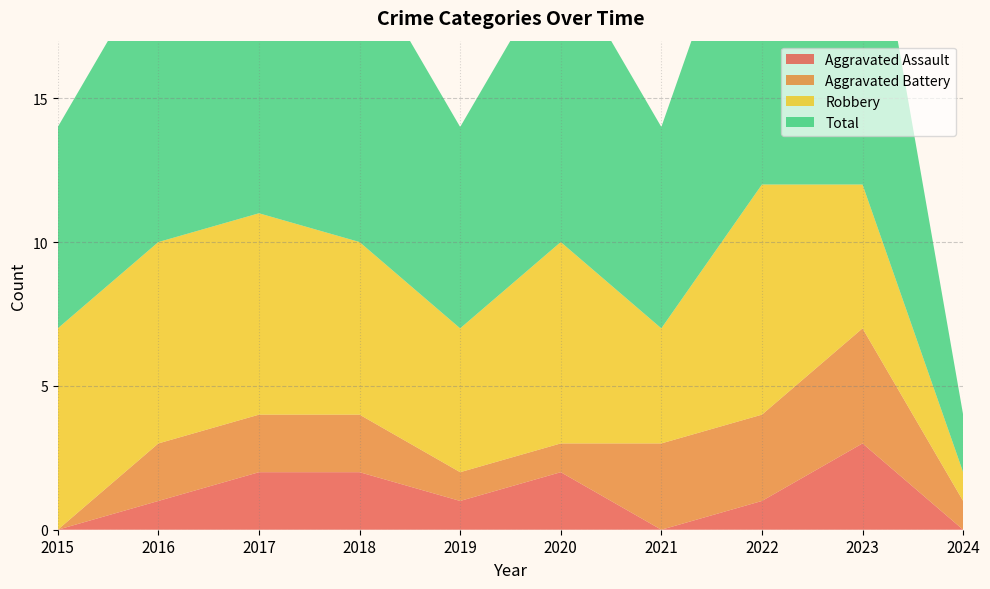

Reading left to right, what are all the values shown in this chart?

Aggravated Assault: 2015=0	2016=1	2017=2	2018=2	2019=1	2020=2	2021=0	2022=1	2023=3	2024=0
Aggravated Battery: 2015=0	2016=2	2017=2	2018=2	2019=1	2020=1	2021=3	2022=3	2023=4	2024=1
Robbery: 2015=7	2016=7	2017=7	2018=6	2019=5	2020=7	2021=4	2022=8	2023=5	2024=1
Total: 2015=7	2016=10	2017=11	2018=10	2019=7	2020=10	2021=7	2022=12	2023=12	2024=2